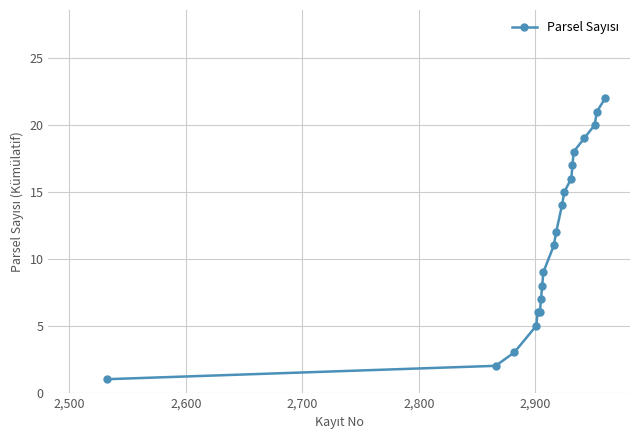

What is the average value?

12